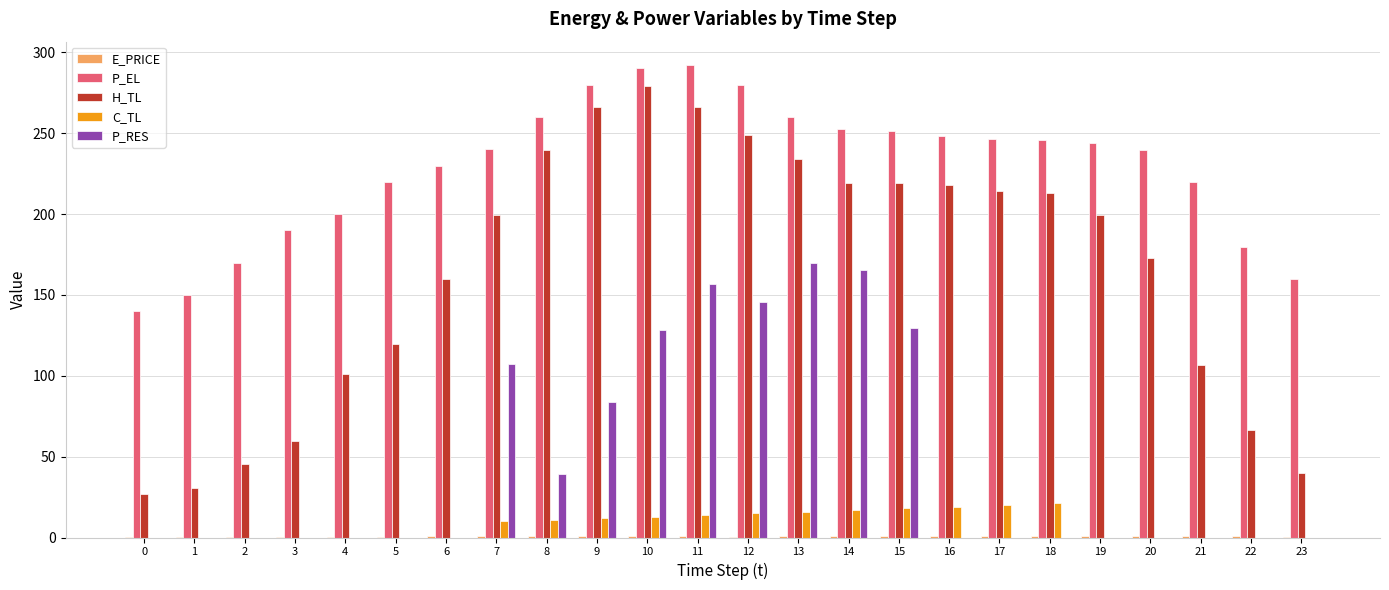

What is the maximum value for P_EL?

292.0